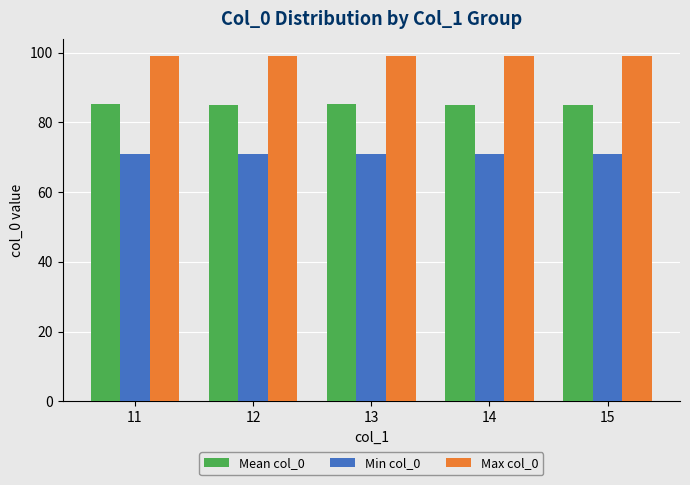

What is the total value across all series at 12?

255.0